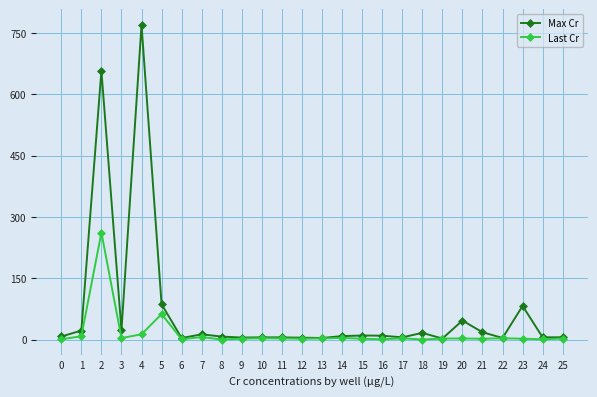

What is the sum of all Last Cr values?

398.0